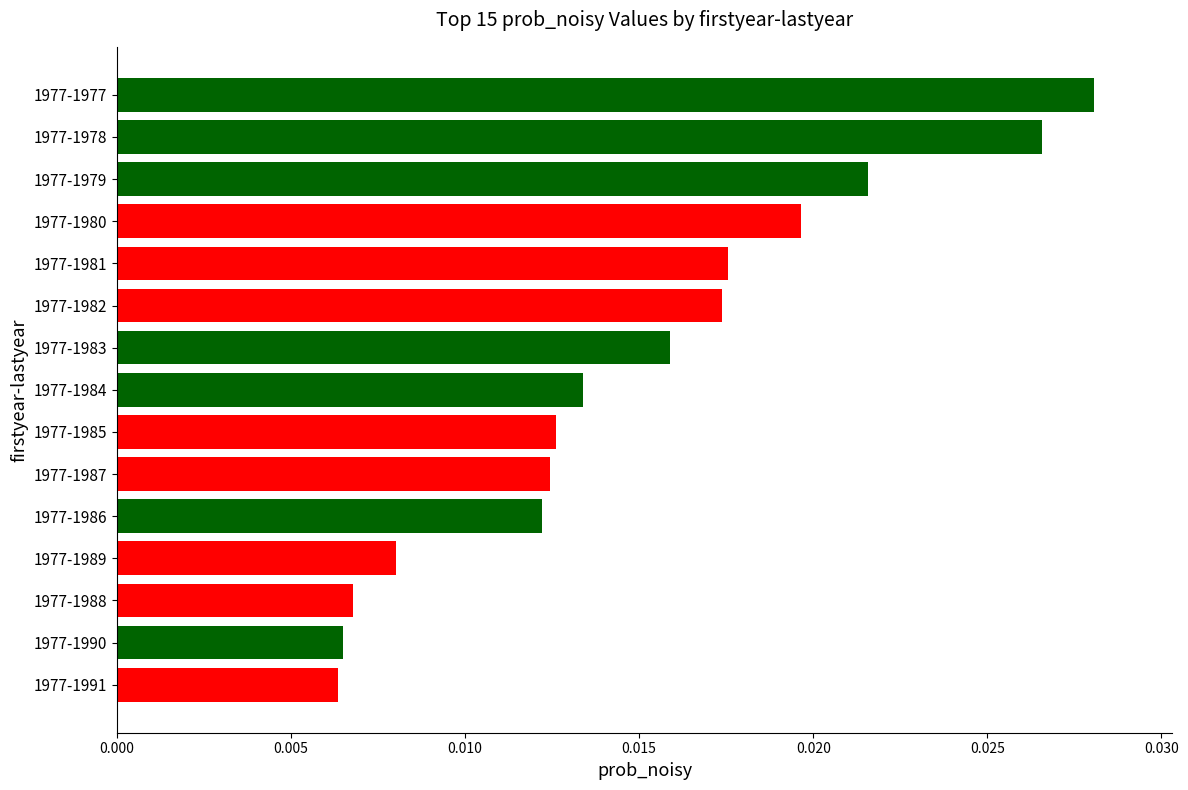

Which has a higher value, 1977-1980 or 1977-1977?

1977-1977